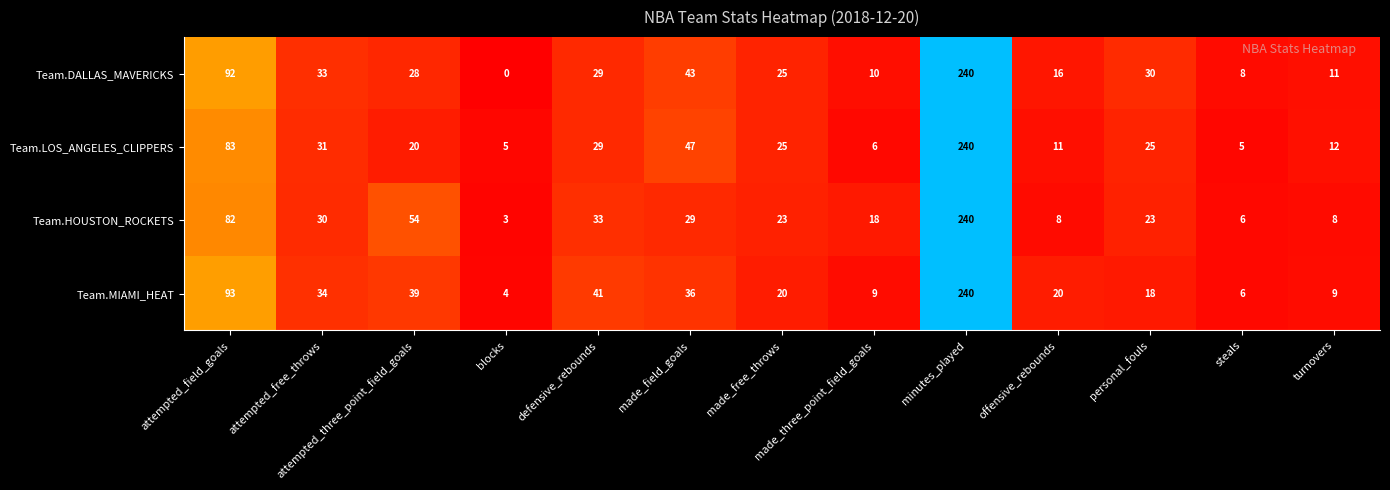

What is the difference between the maximum and minimum values in the Team.DALLAS_MAVERICKS series?

240